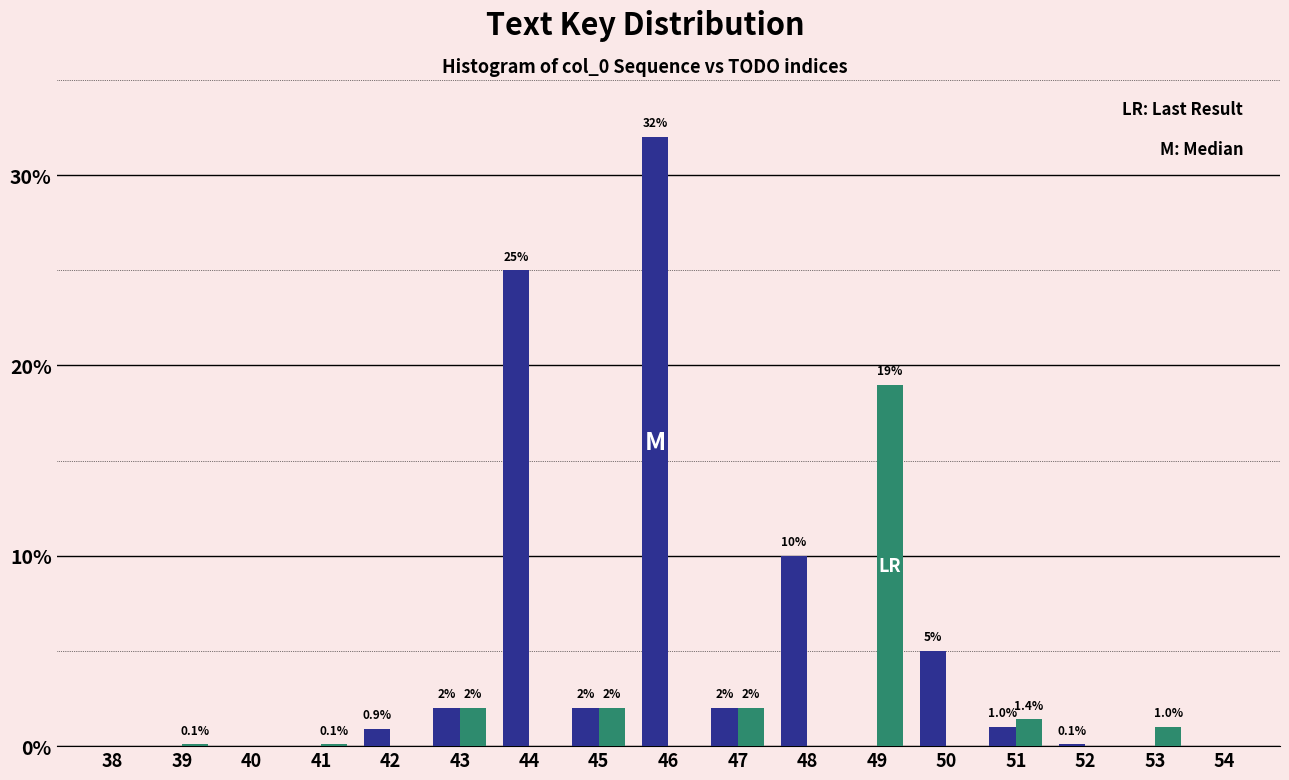

At which category does the chart reach its peak across all series?

46